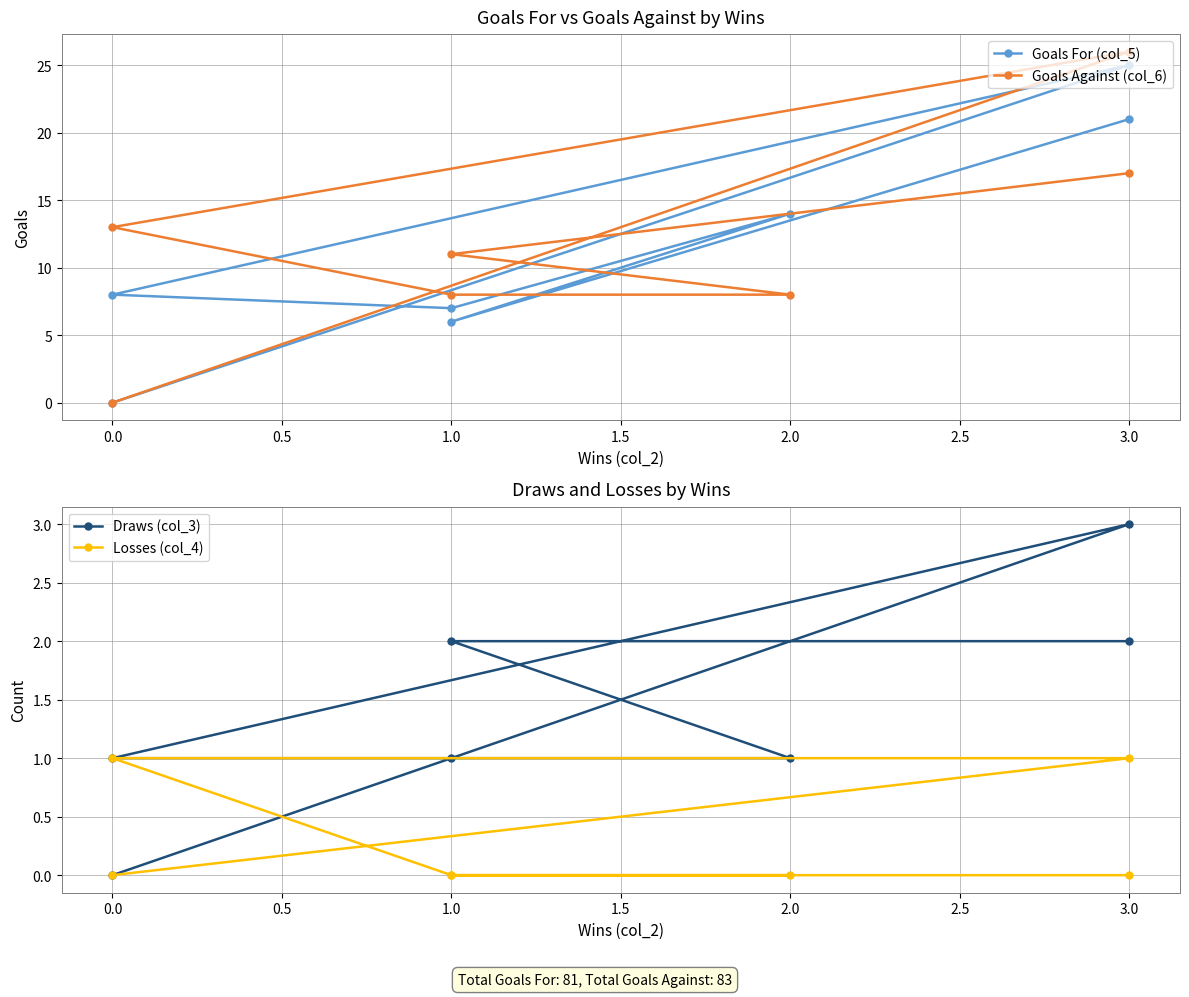

What are all the series names shown in the legend?

Goals For (col_5), Goals Against (col_6), Draws (col_3), Losses (col_4)